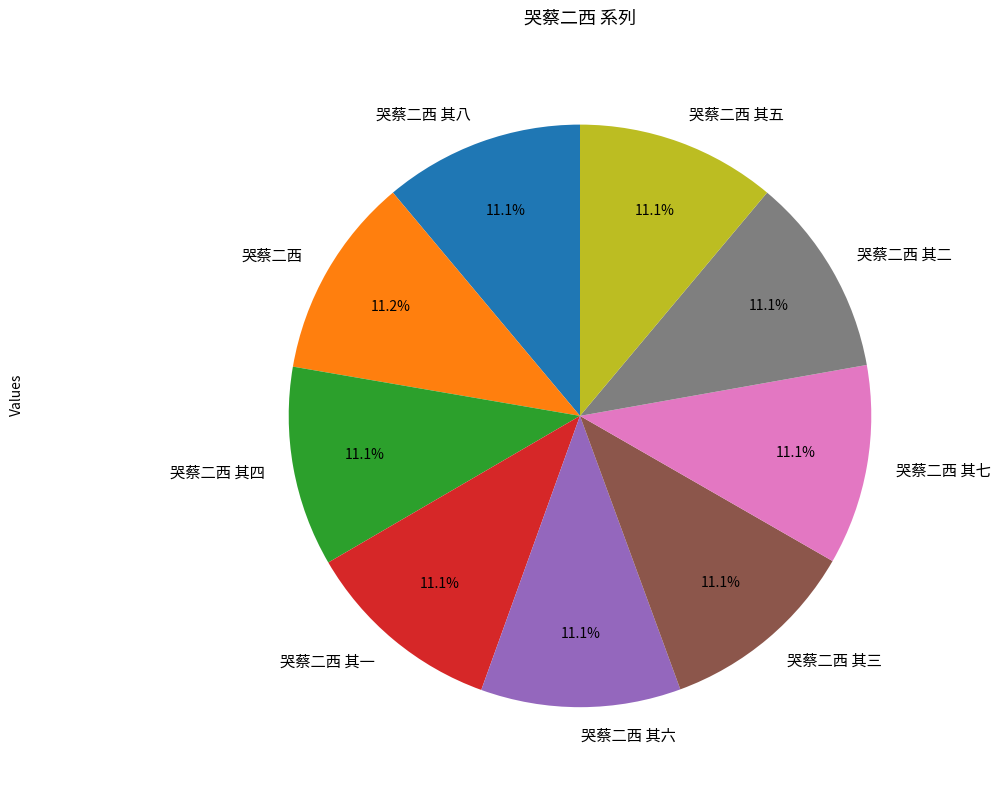

Approximately how many times larger is the value at 哭蔡二西 其三 compared to 哭蔡二西 其七?

1.0